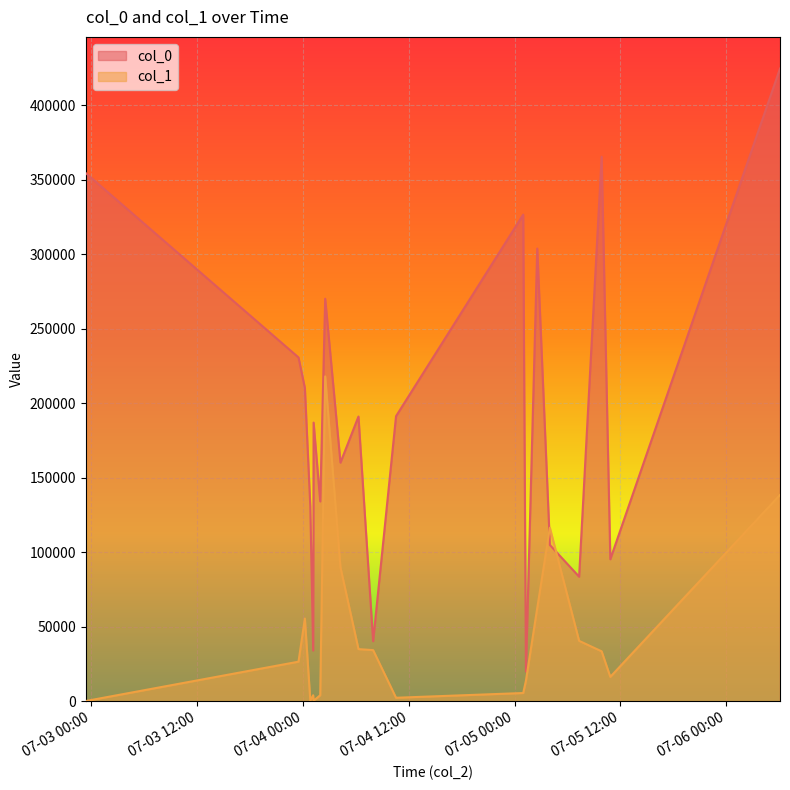

Reading left to right, extract all data points from this chart.

col_0: 2012-07-05 10:50:54=95227	2012-07-05 07:18:37=83541	2012-07-04 00:49:45=130712	2012-07-04 06:17:24=190997	2012-07-04 02:31:03=270027	2012-07-06 06:05:27=424482	2012-07-05 02:33:46=303704	2012-07-04 10:33:02=191249	2012-07-02 23:22:09=354330	2012-07-05 00:58:16=326479	2012-07-04 00:12:43=210198	2012-07-05 01:16:48=19881	2012-07-04 04:14:58=160077	2012-07-05 09:51:50=365323	2012-07-04 01:57:09=134063	2012-07-03 23:29:25=230647	2012-07-04 07:57:08=40321	2012-07-05 03:59:37=104839	2012-07-04 01:09:11=34019	2012-07-04 01:12:09=186934
col_1: 2012-07-05 10:50:54=16344	2012-07-05 07:18:37=40496	2012-07-04 00:49:45=365	2012-07-04 06:17:24=34963	2012-07-04 02:31:03=217926	2012-07-06 06:05:27=138379	2012-07-05 02:33:46=62542	2012-07-04 10:33:02=2320	2012-07-02 23:22:09=138	2012-07-05 00:58:16=5508	2012-07-04 00:12:43=55466	2012-07-05 01:16:48=13758	2012-07-04 04:14:58=89807	2012-07-05 09:51:50=33485	2012-07-04 01:57:09=3998	2012-07-03 23:29:25=26530	2012-07-04 07:57:08=34279	2012-07-05 03:59:37=116401	2012-07-04 01:09:11=3998	2012-07-04 01:12:09=349